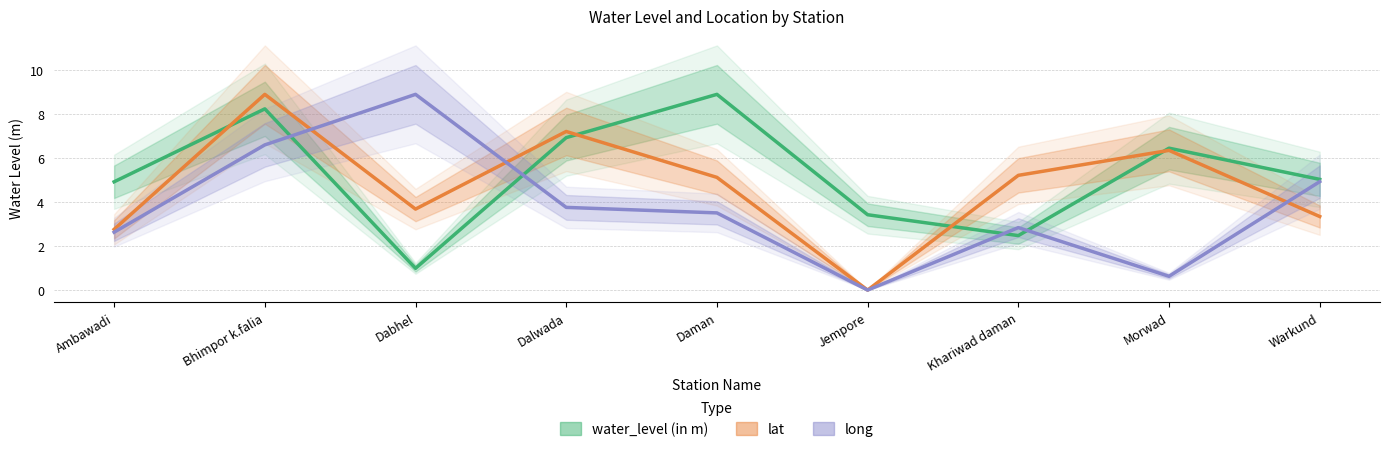

How many lines are shown in the chart?

3